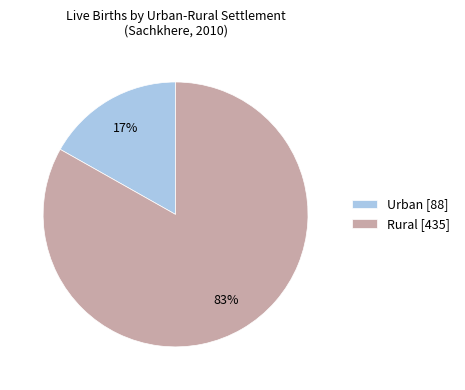

To the nearest percent, what portion does Urban represent?

17%